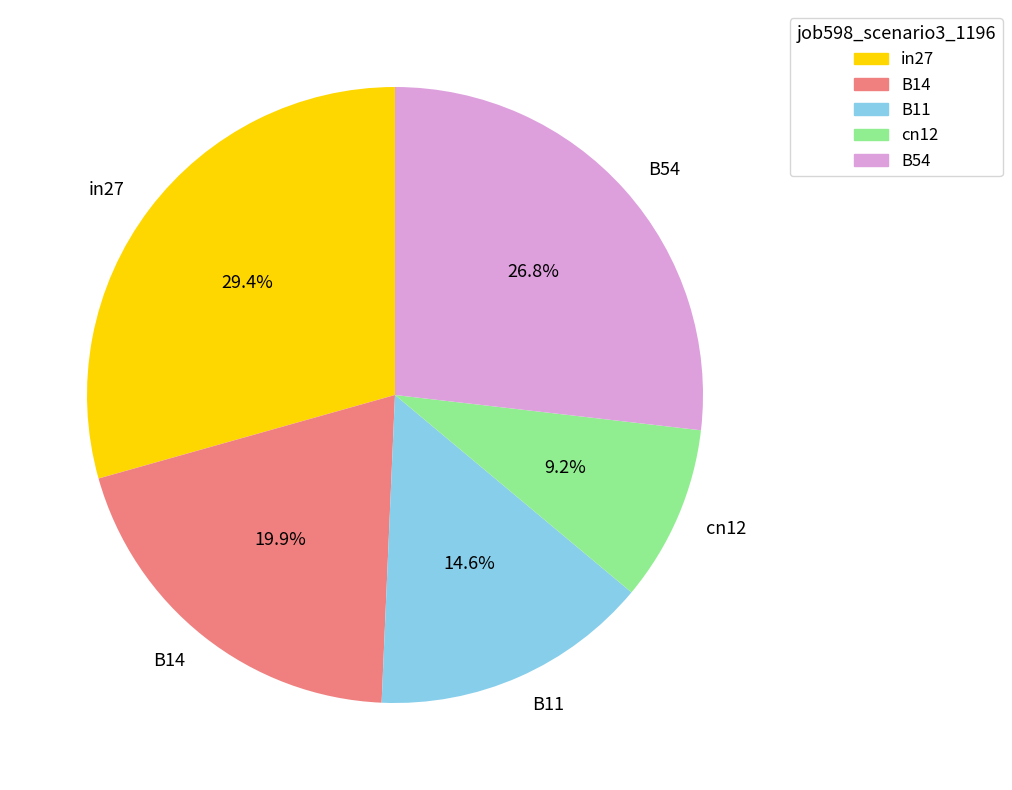

Rank the categories by value from lowest to highest.

cn12, B11, B14, B54, in27